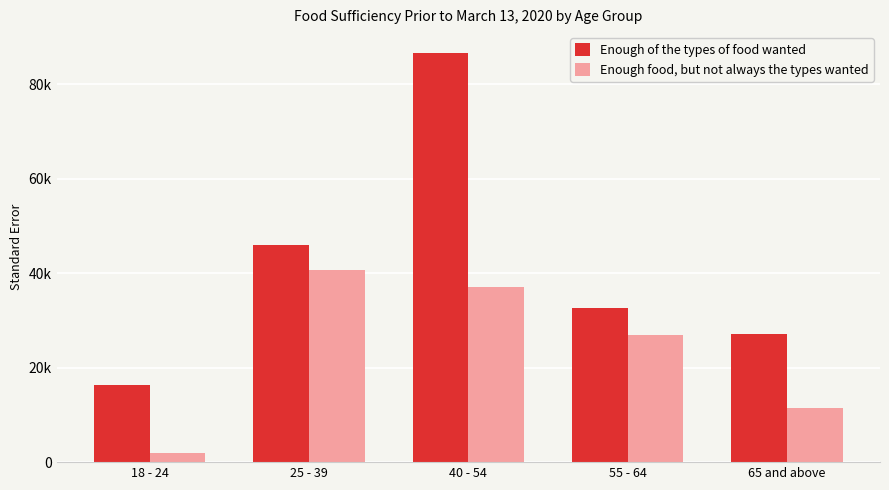

Are the bars grouped side by side (vs. stacked)?

Yes